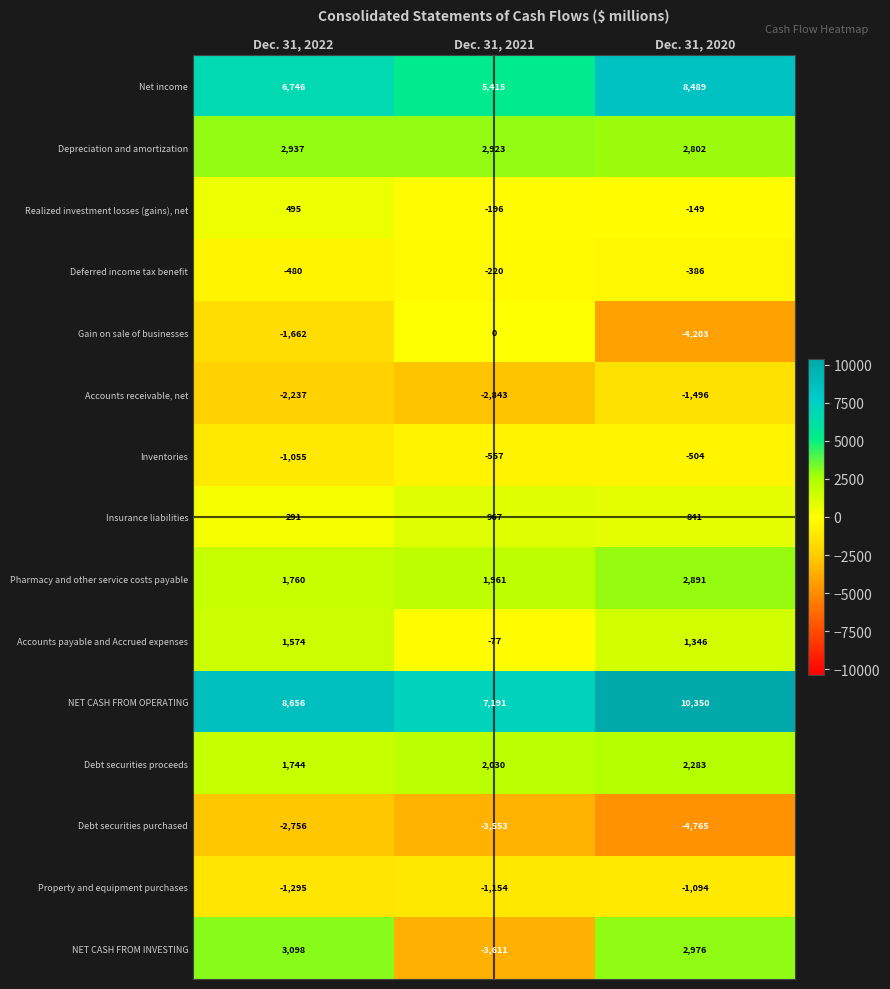

At which category is the sum across all series the highest?

Dec. 31, 2020